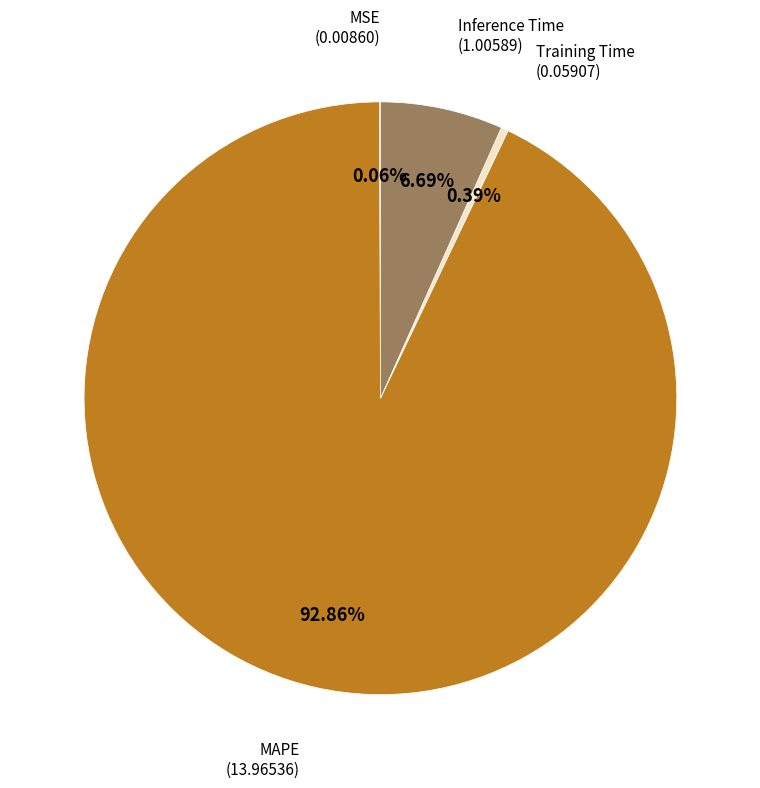

To the nearest percent, what is the difference between the largest and smallest slice percentages?

93%